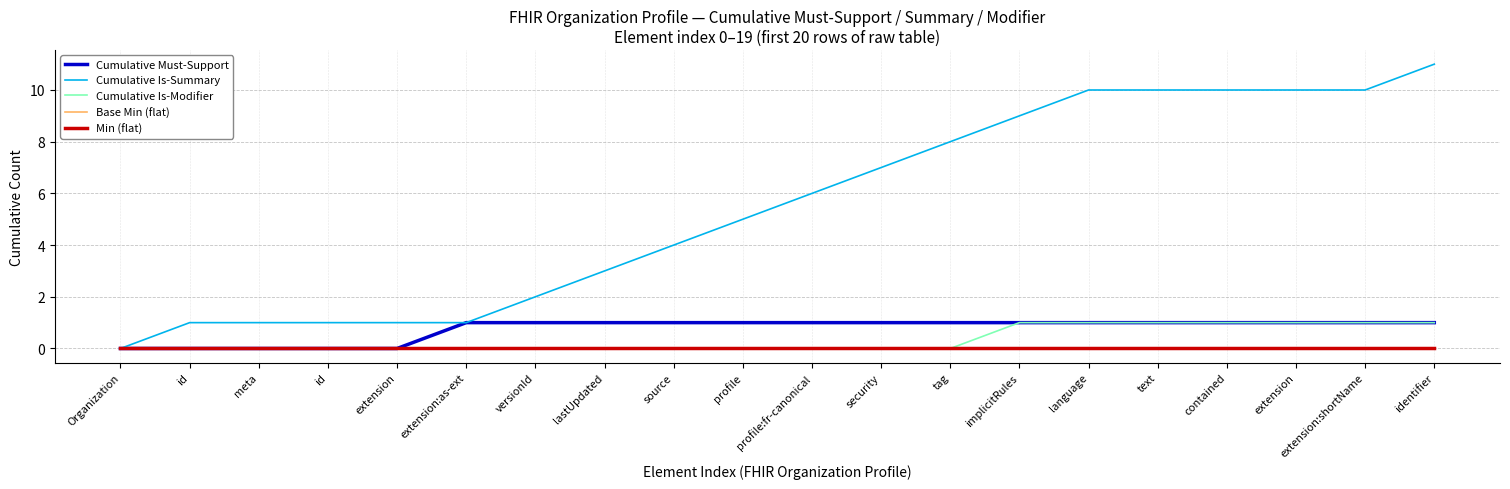

Does the chart have visible grid lines?

Yes